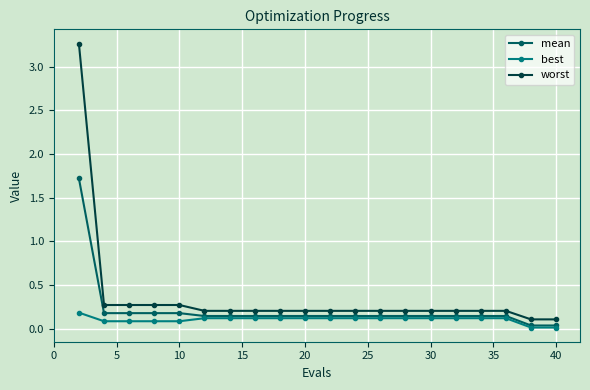

Does the chart have visible grid lines?

Yes